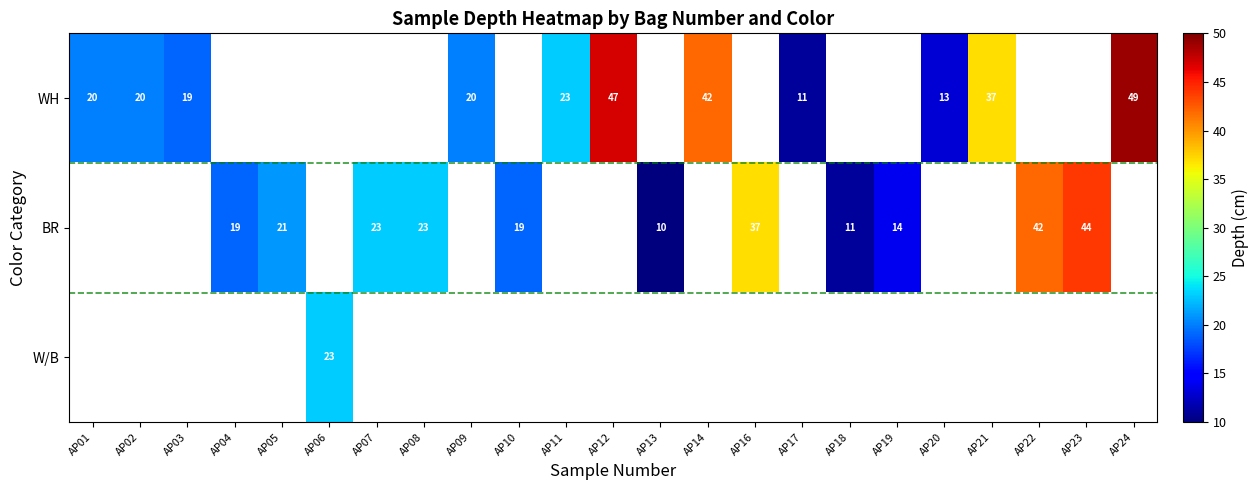

Is it true that BR equals 19 at AP04?

True